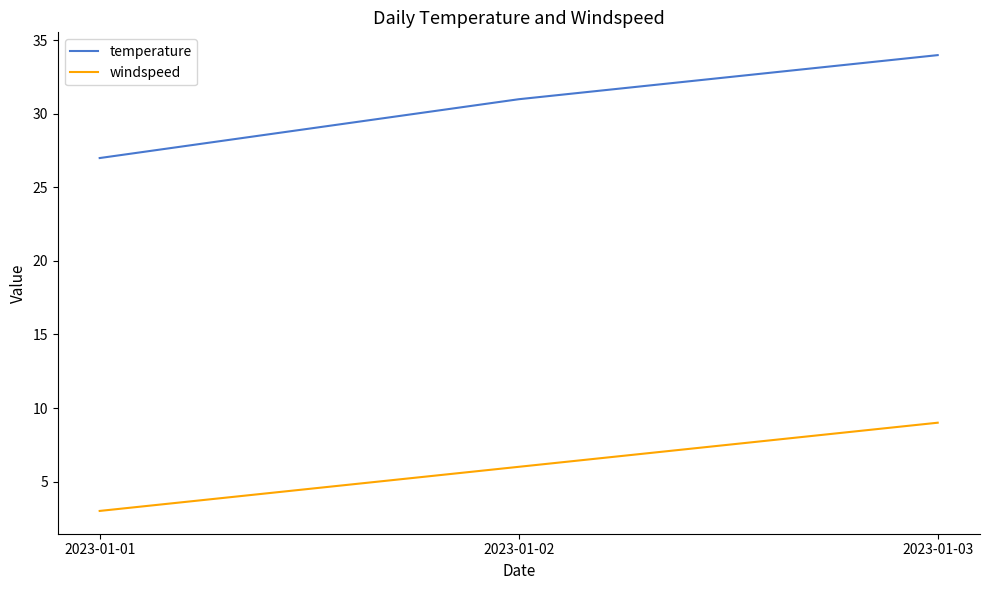

The temperature series shows 34 at 2023-01-03. True or false?

True